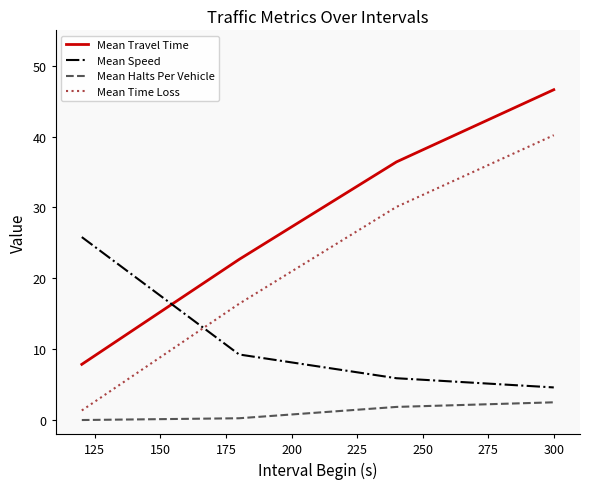

Which series has the largest range (max minus min)?

Mean Time Loss